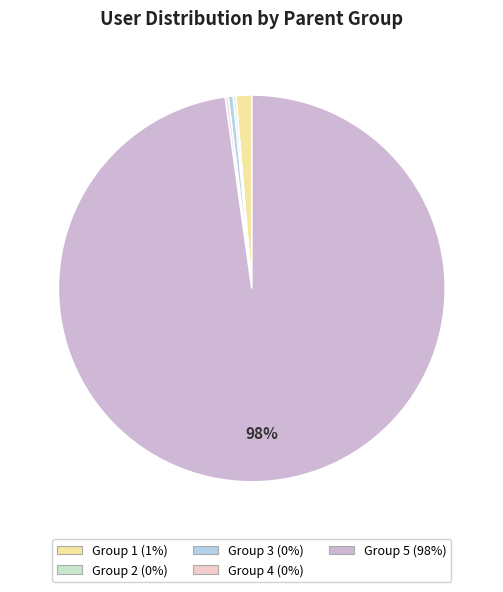

To the nearest percent, what is the average slice percentage?

20%